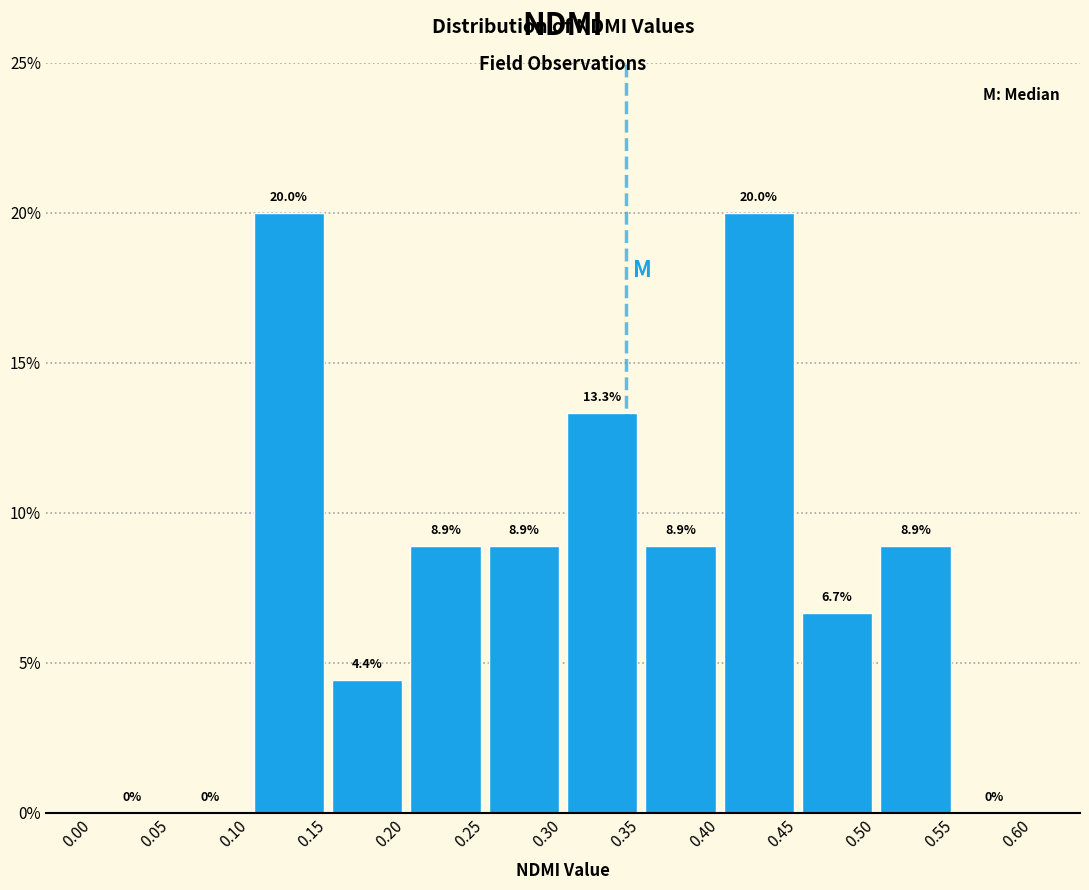

Reading left to right, transcribe this chart: for each bar, give the range it covers on the x-axis and its height.

0.00 to 0.05: 0.0
0.05 to 0.10: 0.0
0.10 to 0.15: 20.0
0.15 to 0.20: 4.4
0.20 to 0.25: 8.9
0.25 to 0.30: 8.9
0.30 to 0.35: 13.3
0.35 to 0.40: 8.9
0.40 to 0.45: 20.0
0.45 to 0.50: 6.7
0.50 to 0.55: 8.9
0.55 to 0.60: 0.0